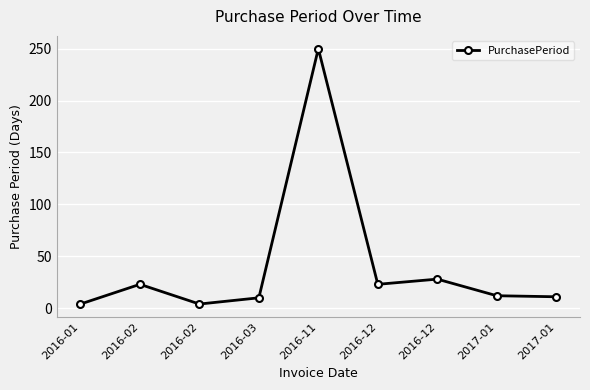

How many lines are shown in the chart?

1